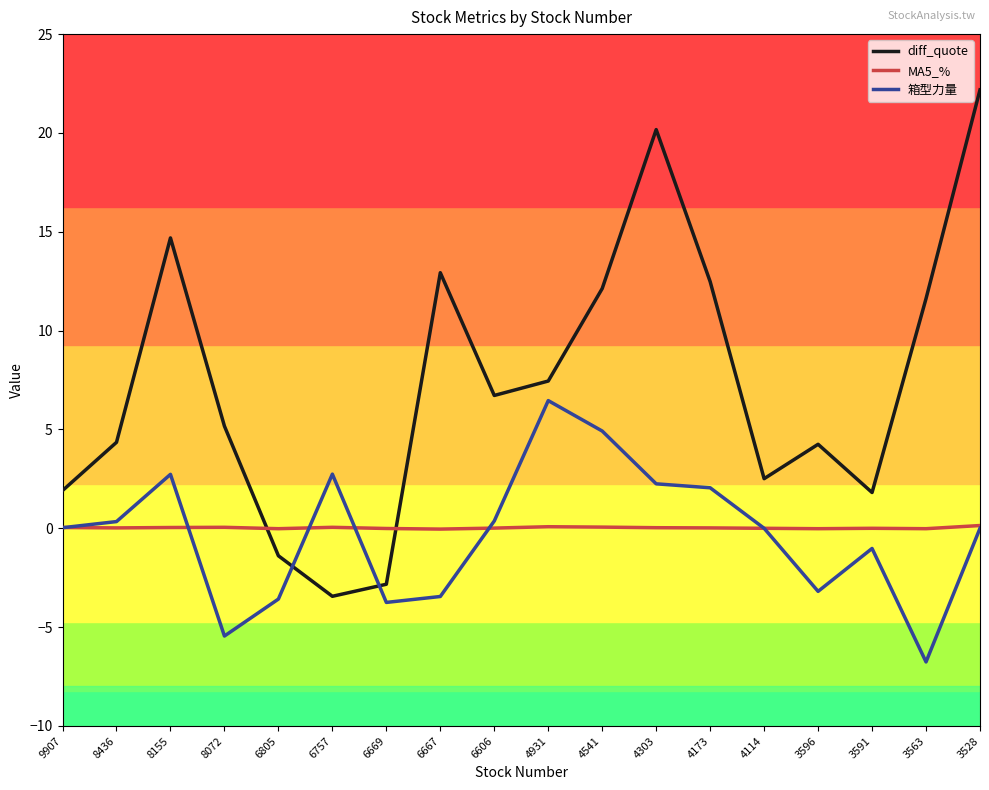

How many distinct data groups are displayed?

3